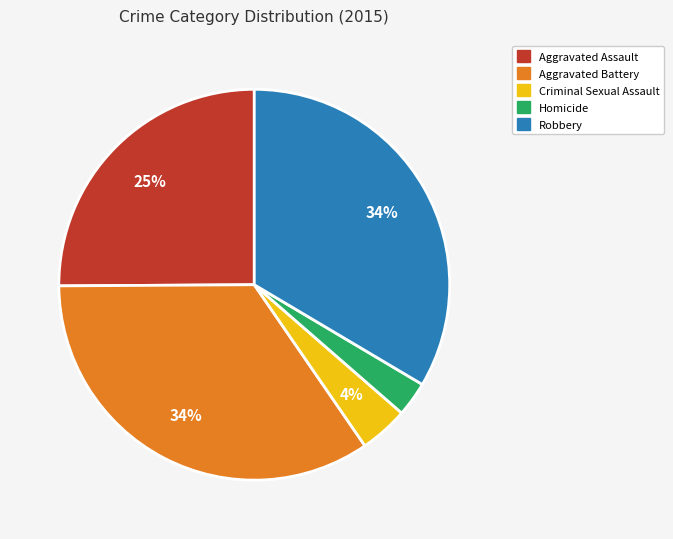

The Robbery slice represents 34% of the pie. True or false?

True